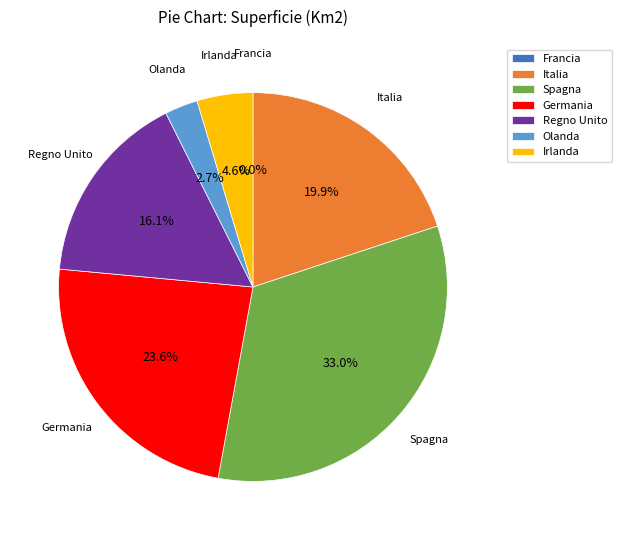

True or false: Irlanda accounts for 10% of the total.

False